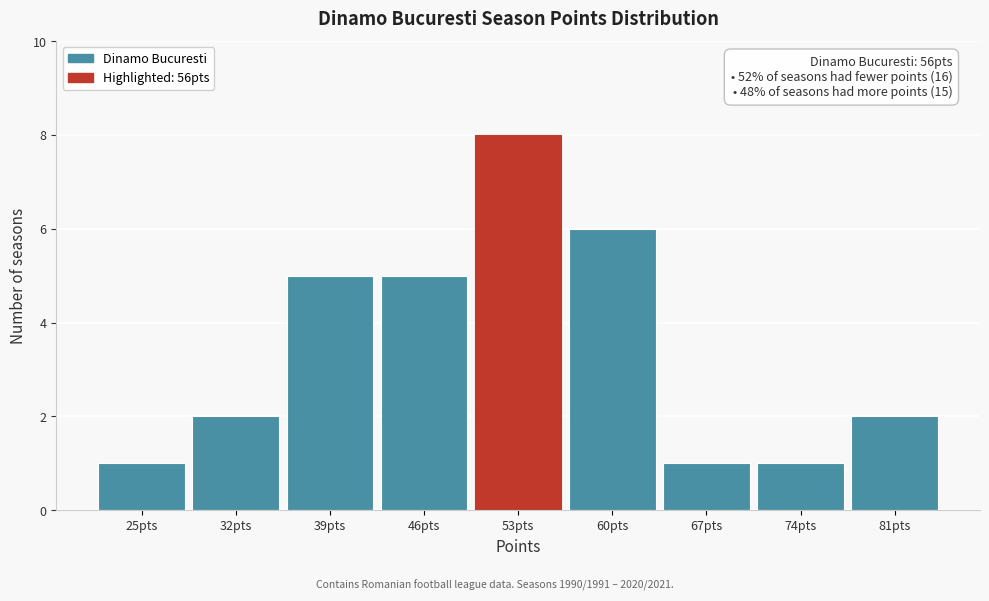

Reading left to right, what are all the values shown in this chart?

1	2	5	5	8	6	1	1	2